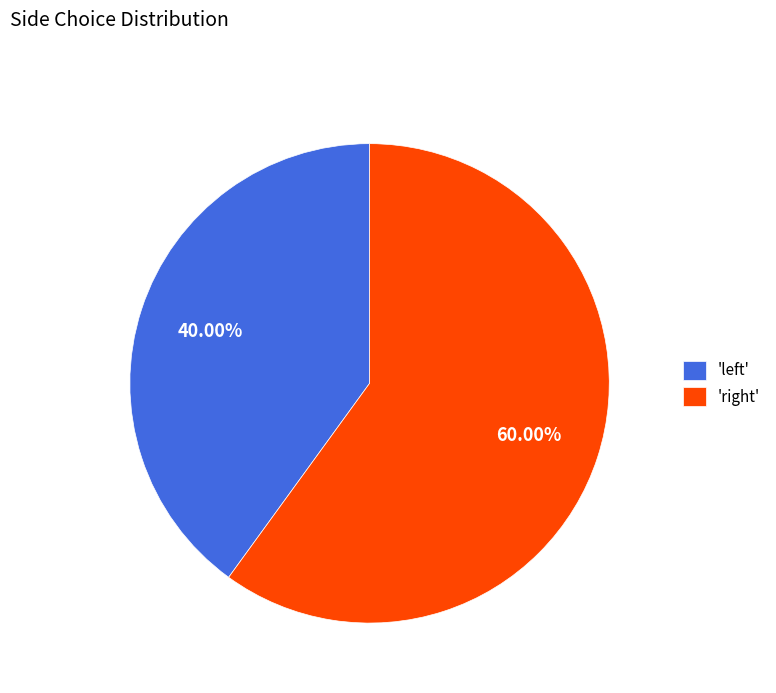

How many slices are in this pie chart?

2